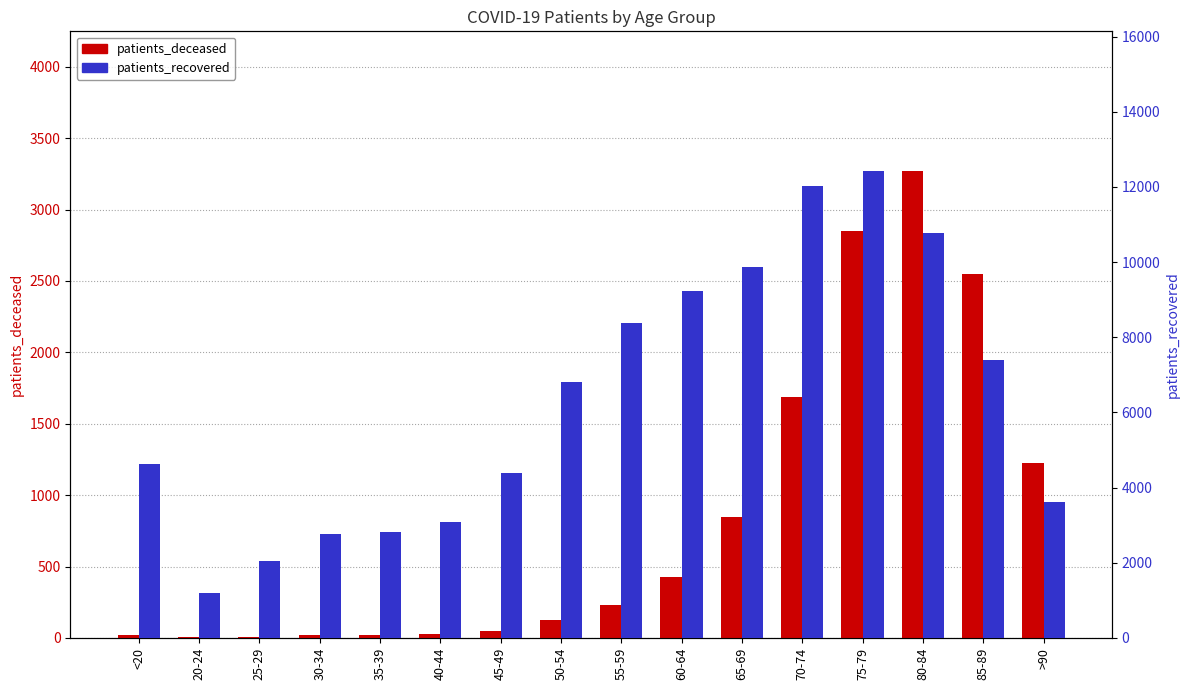

Reading right to left, what are all the values shown in this chart?

patients_deceased: >90=1222	85-89=2548	80-84=3268	75-79=2849	70-74=1688	65-69=848	60-64=426	55-59=227	50-54=126	45-49=48	40-44=24	35-39=18	30-34=17	25-29=3	20-24=4	<20=19
patients_recovered: >90=3607	85-89=7394	80-84=10773	75-79=12415	70-74=12021	65-69=9877	60-64=9236	55-59=8391	50-54=6799	45-49=4399	40-44=3076	35-39=2815	30-34=2766	25-29=2035	20-24=1194	<20=4635